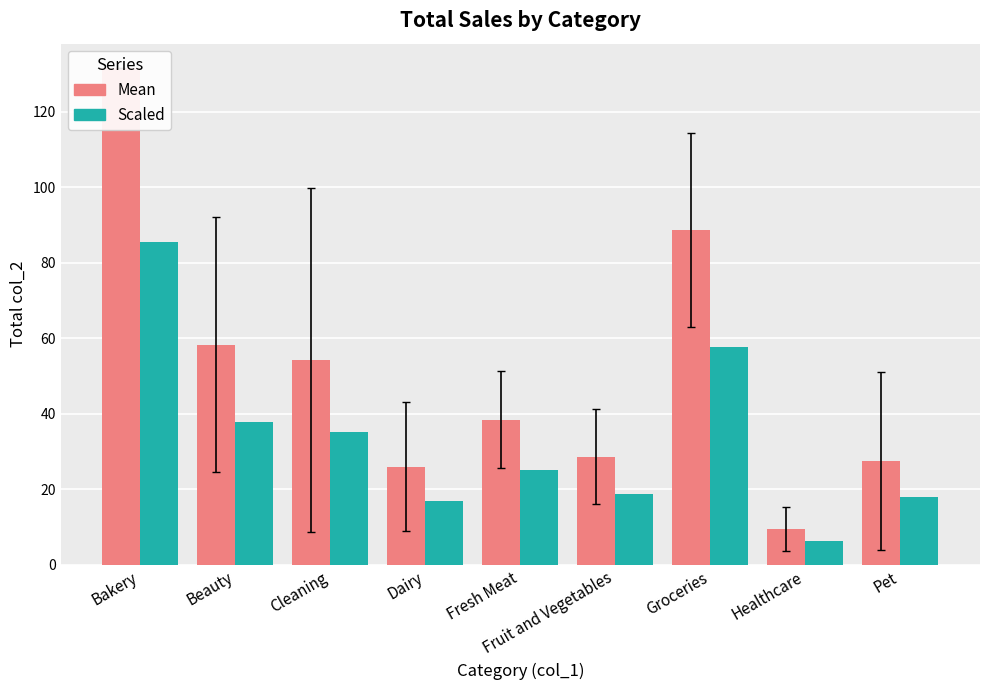

Rank the series at Healthcare from highest to lowest value.

Mean, Scaled